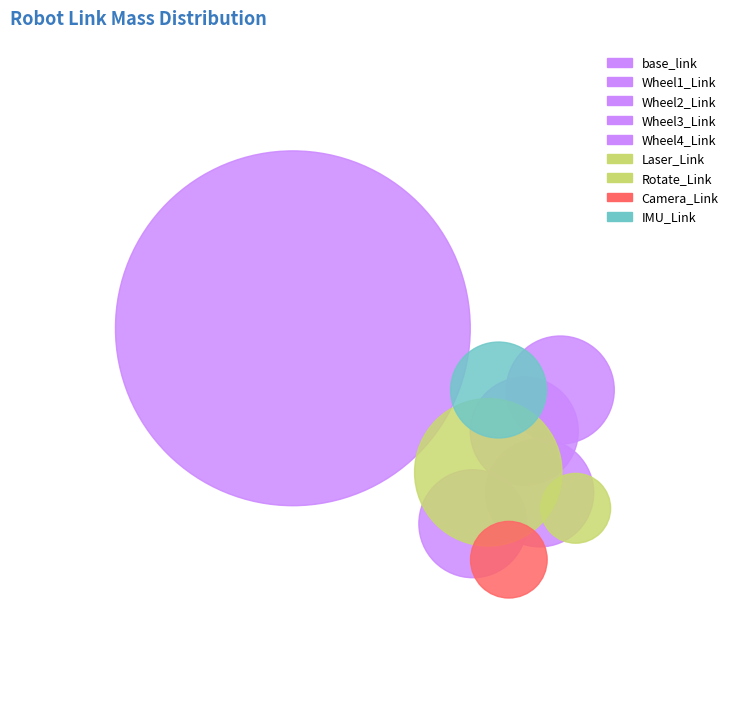

To the nearest percent, what is the combined percentage of Wheel1_Link and base_link?

64%